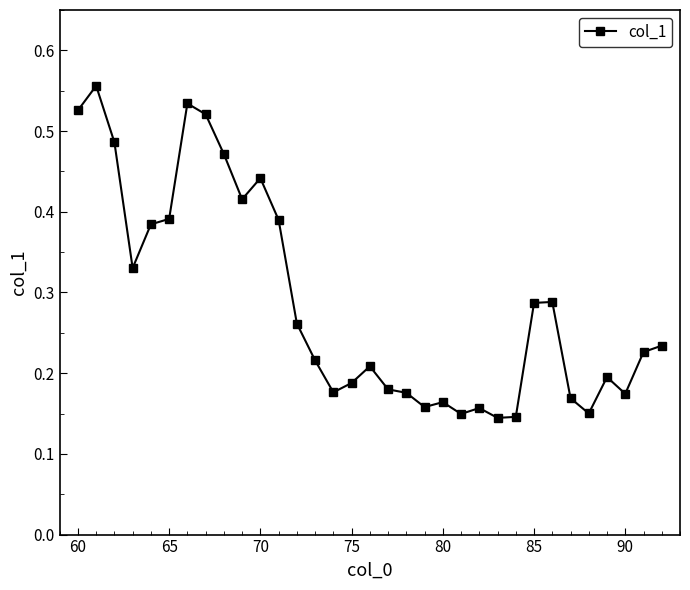

What is the sum of all values?

9.5